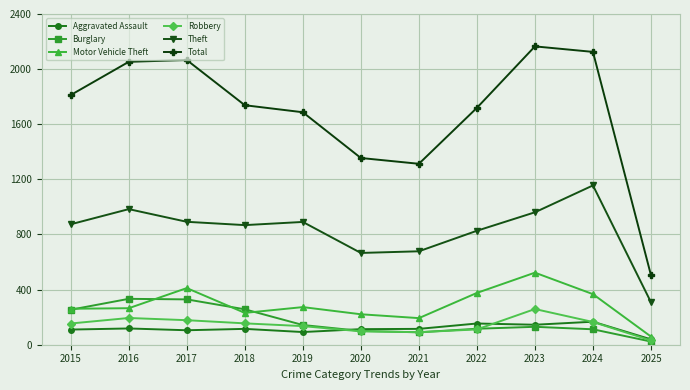

Is it true that Aggravated Assault equals 39 at 2025?

True